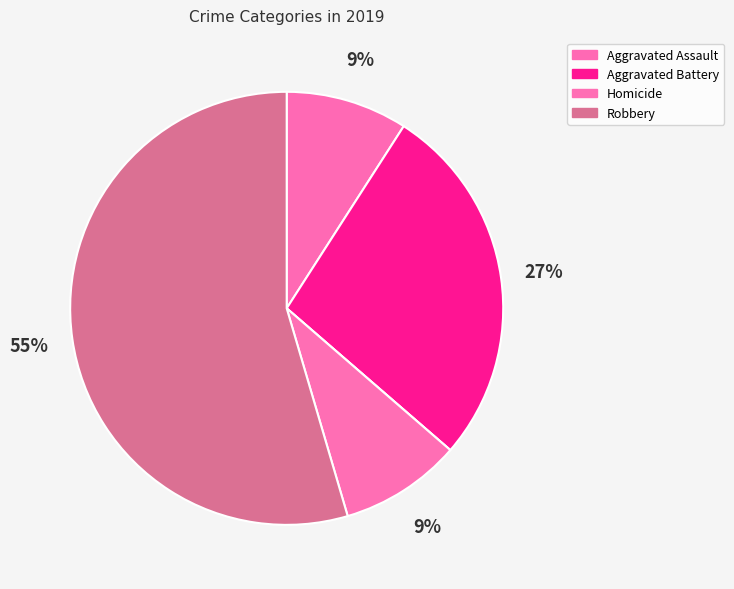

How many slices are in this pie chart?

5